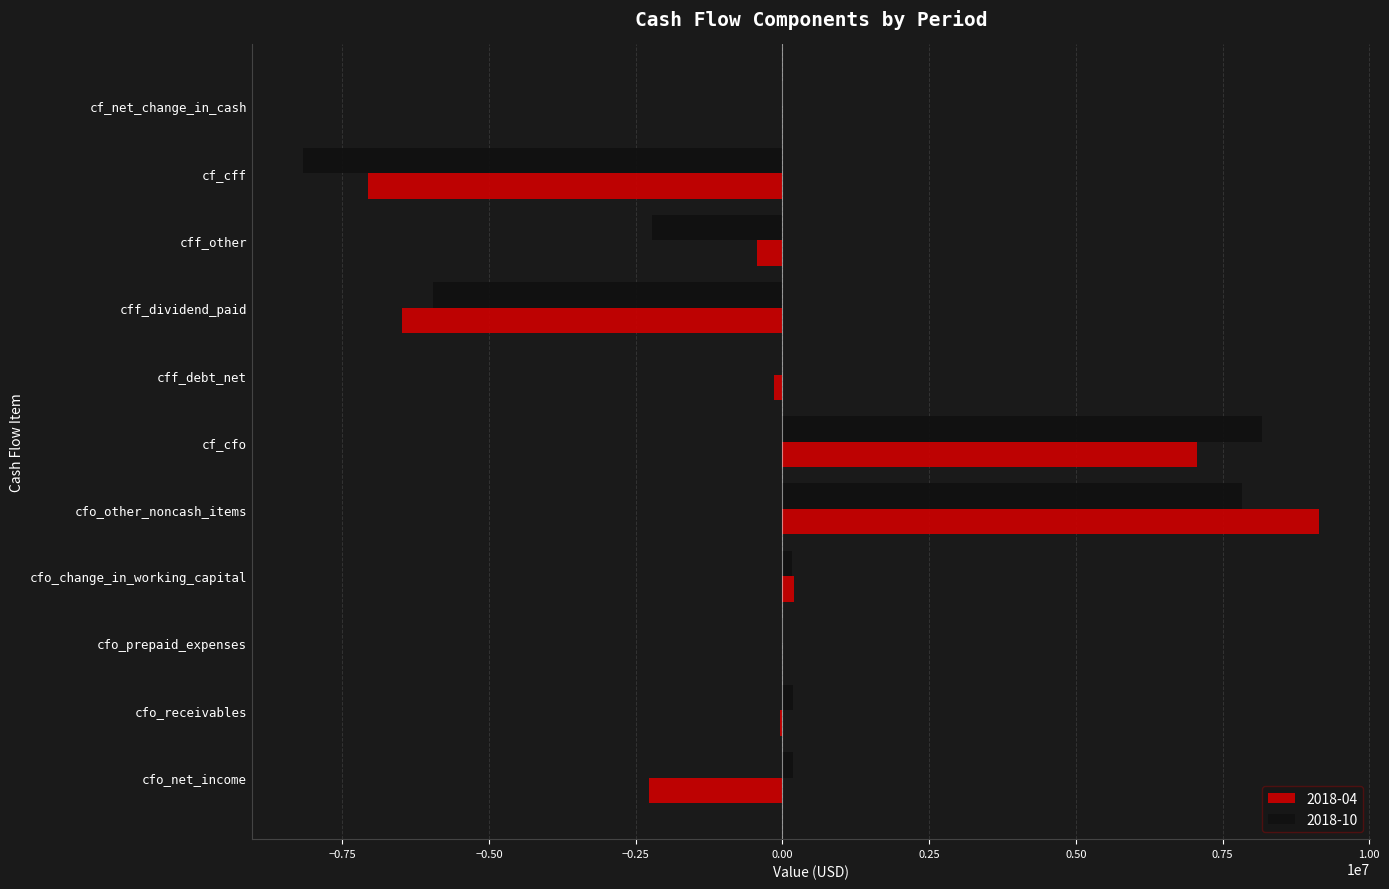

Between cfo_other_noncash_items and cf_cfo, which series saw the biggest shift?

2018-04